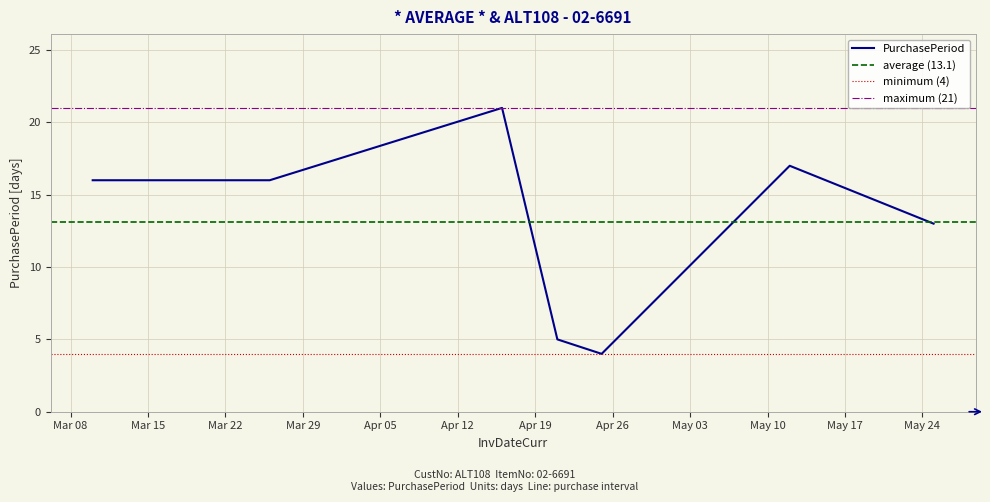

Rank the categories by value from highest to lowest.

2016-04-16, 2016-05-12, 2016-03-10, 2016-03-26, 2016-05-25, 2016-04-21, 2016-04-25